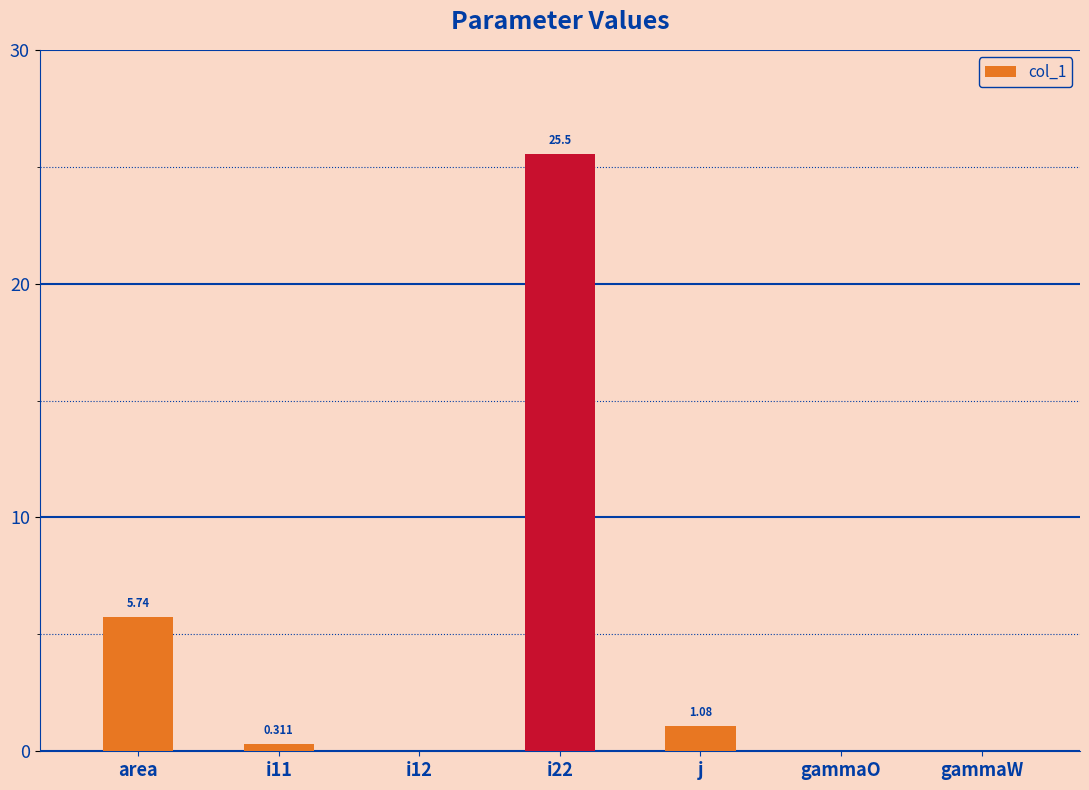

Is it true that the value at i12 is 0.0?

True